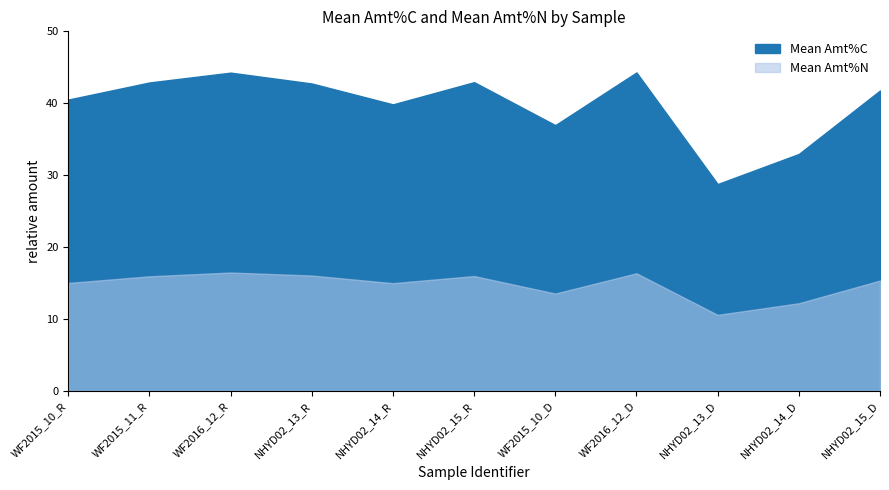

What is the difference between the second highest and second lowest values in the Mean Amt%N series?

4.2